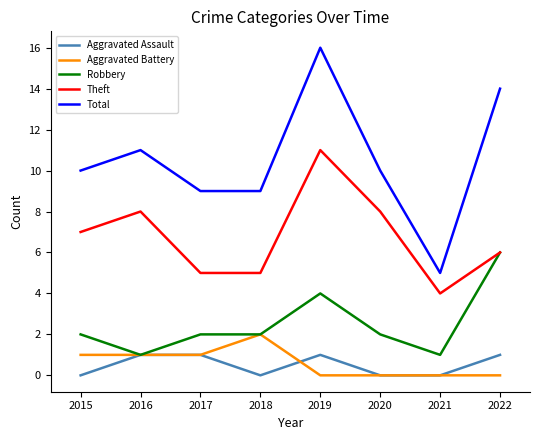

Rank the series by their maximum value, from highest to lowest.

Total, Theft, Robbery, Aggravated Battery, Aggravated Assault